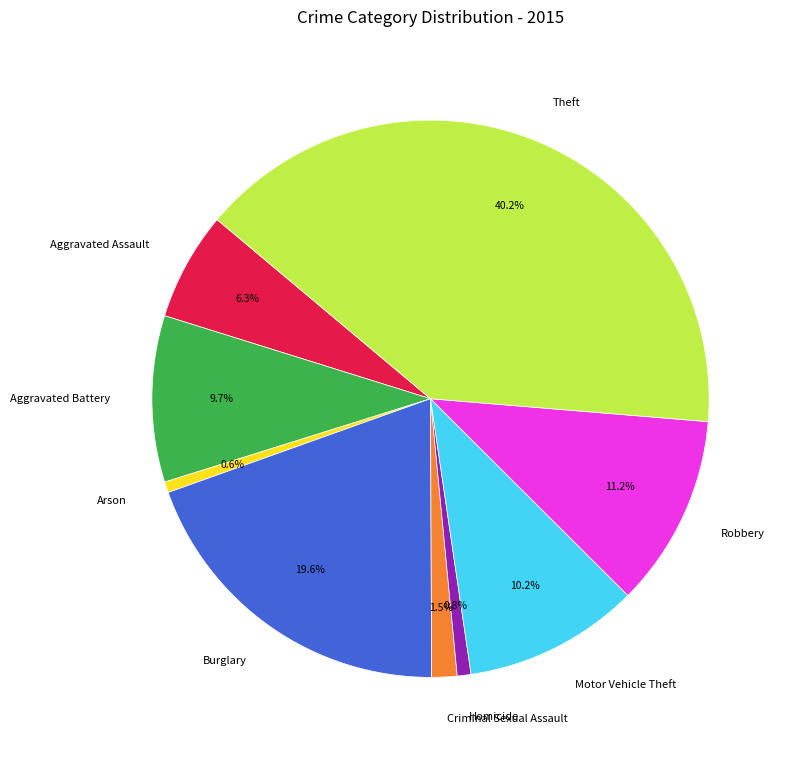

What is the largest slice in the pie chart?

Theft